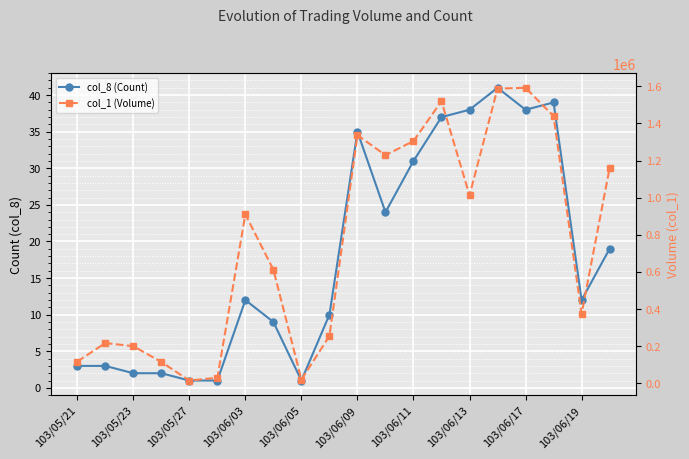

Count the number of data series in this chart.

2